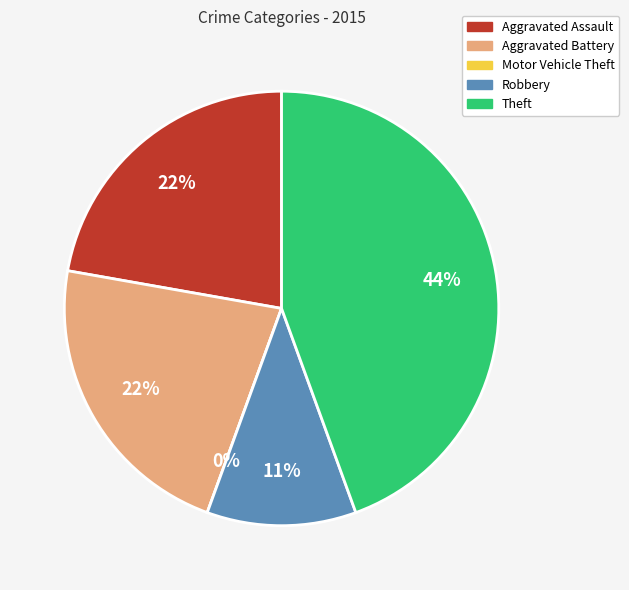

What is the change in value from Aggravated Assault to Theft?

+2